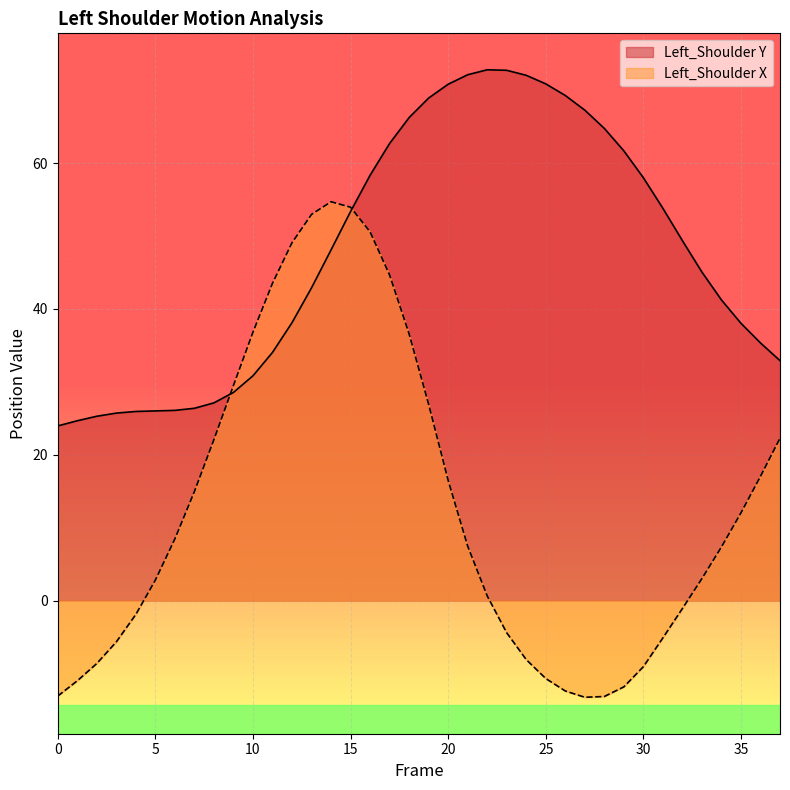

What are all the series names shown in the legend?

Left_Shoulder Y, Left_Shoulder X